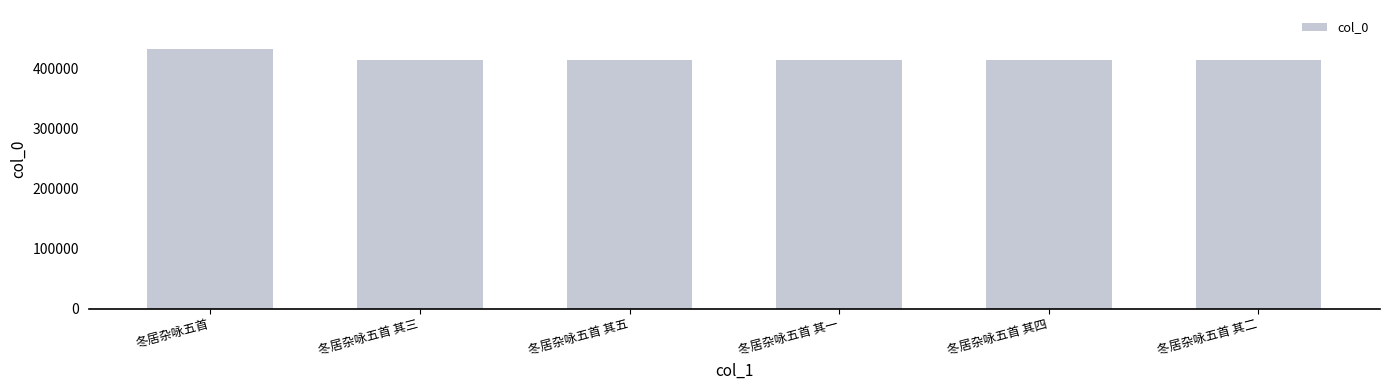

The chart shows a value of 413969 at 冬居杂咏五首 其四. True or false?

True